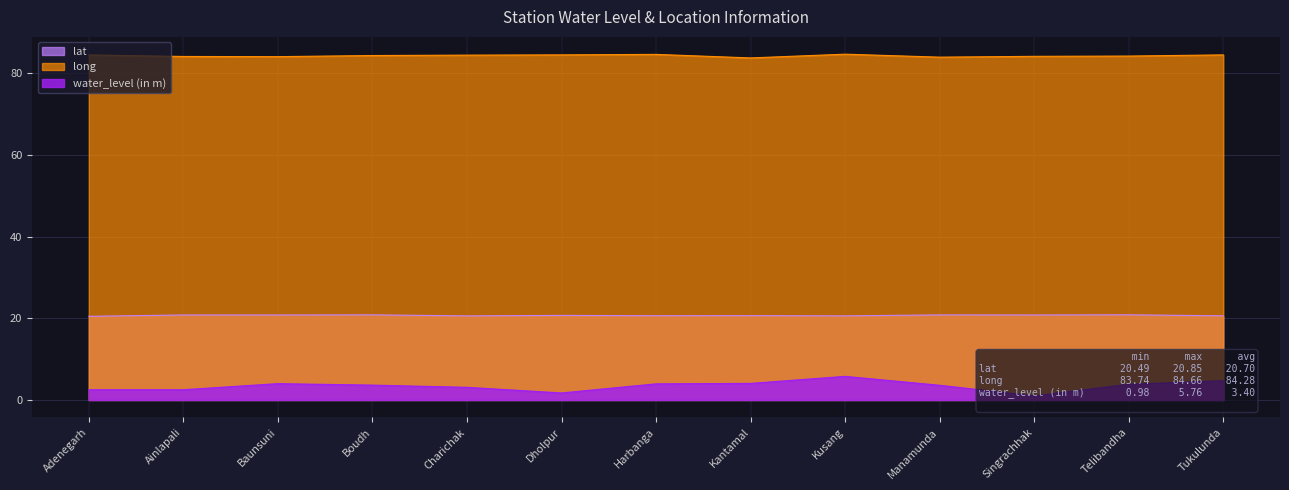

What is the label of the 2nd point from the left?

Ainlapali